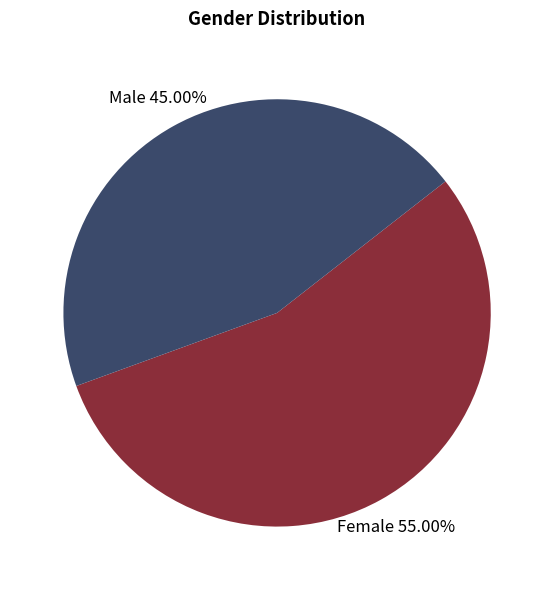

Is there any slice that represents more than half of the pie?

Yes